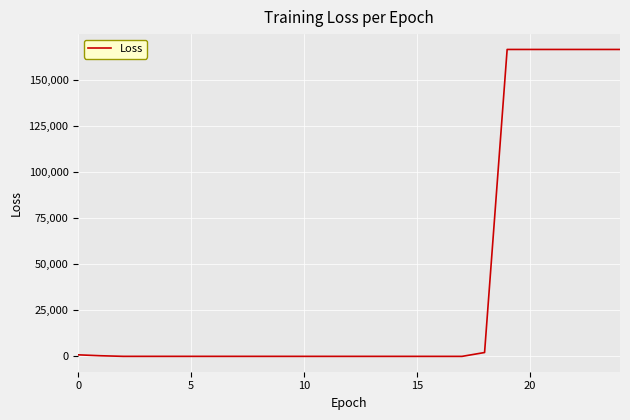

What is the difference between the maximum and minimum values?

166563.4